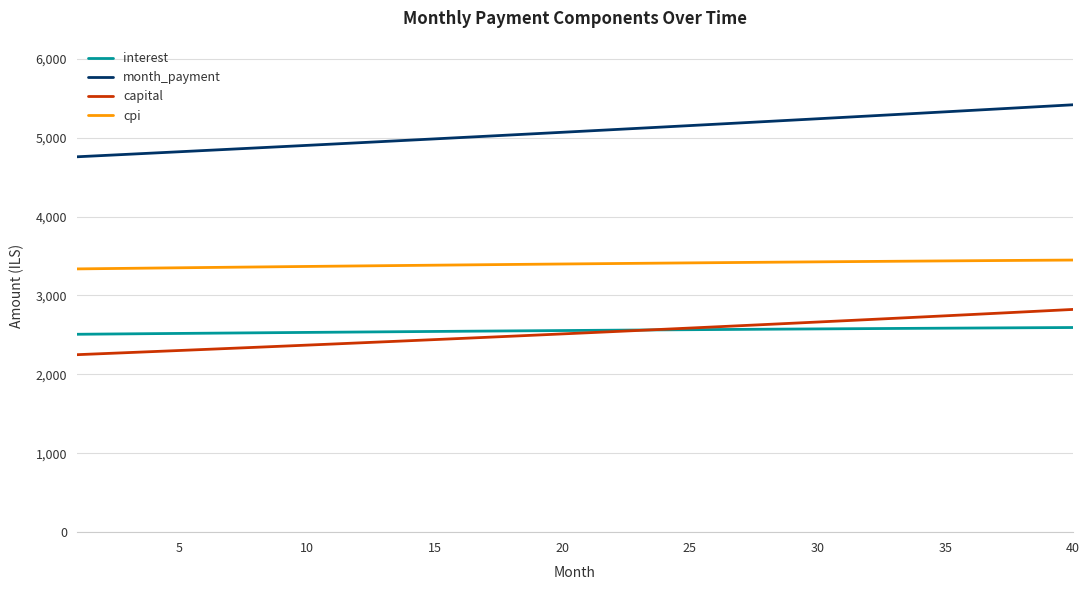

True or false: capital and cpi cross at least once.

False